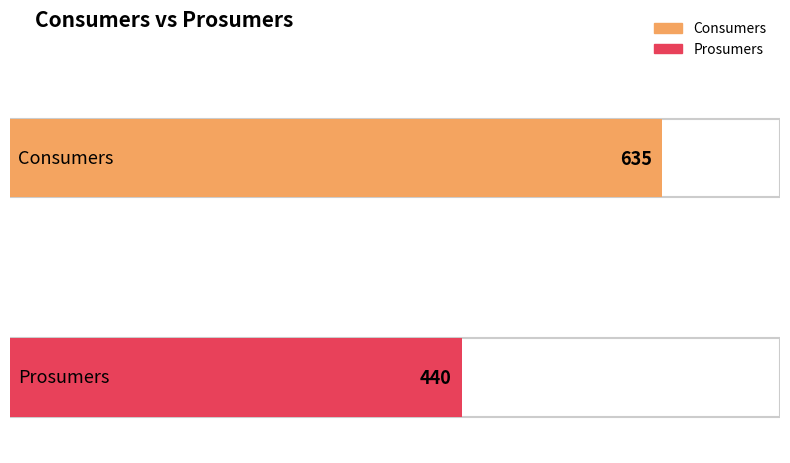

Rank the series at 1 from highest to lowest value.

Consumers, Prosumers